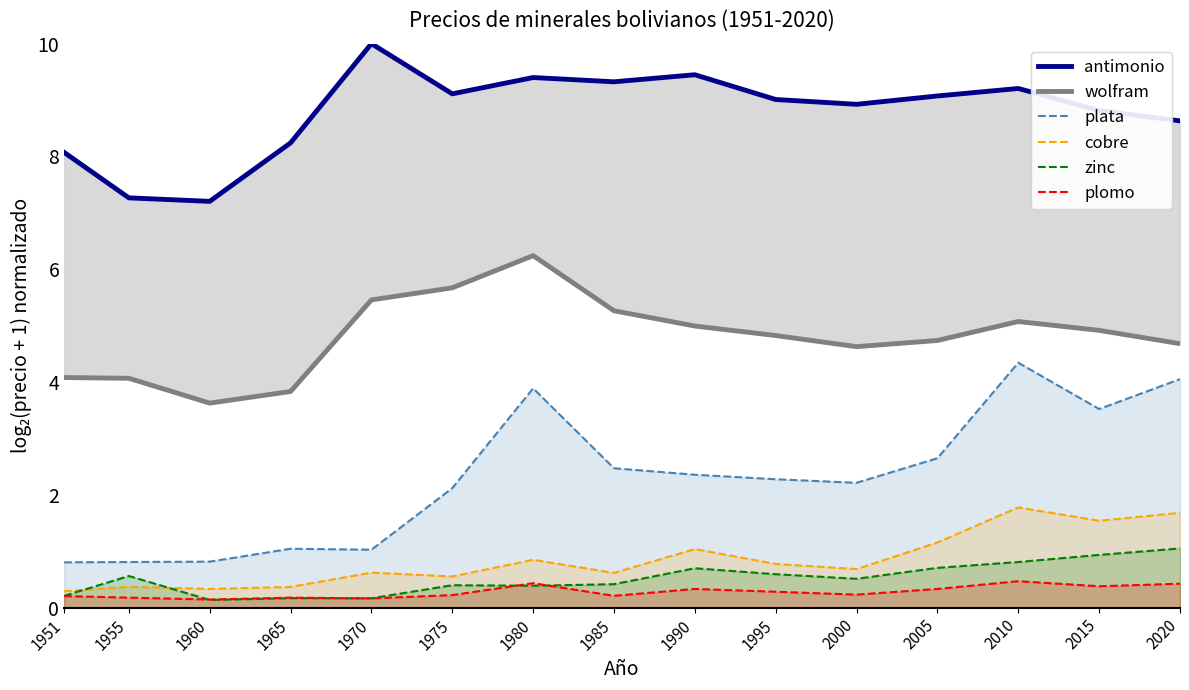

True or false: antimonio and plata cross at least once.

False